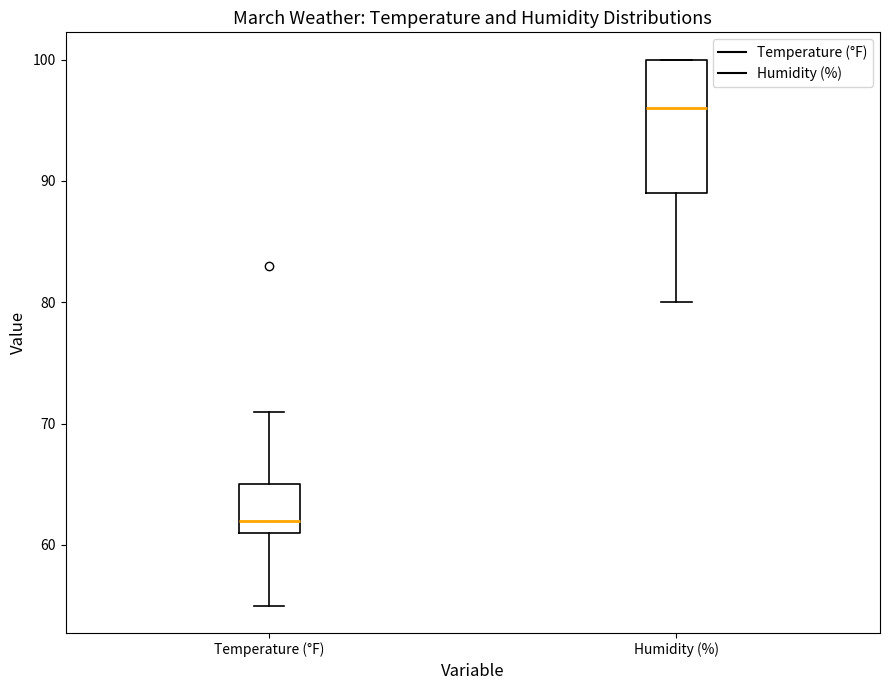

Reading left to right, transcribe this box plot: for each box, give where its median line is, the range the box spans, and where its two whiskers end, as read against the y-axis. The values are not printed on the chart, so give them approximately, as read against the axis.

Temperature (°F): median 62, box 61 to 65, whiskers 55 to 71
Humidity (%): median 96, box 89 to 100, whiskers 80 to 100